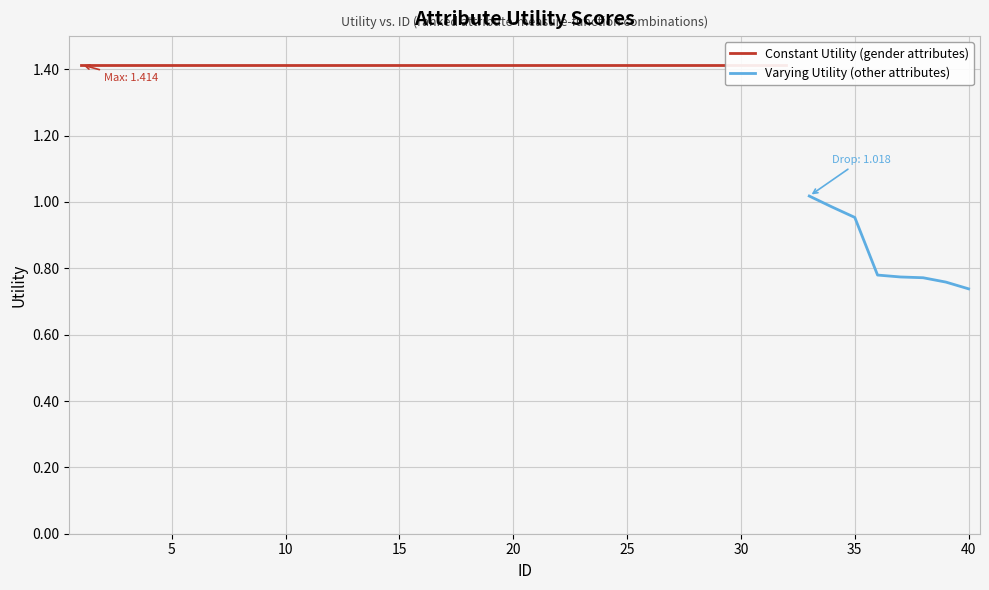

Rank the categories by value from lowest to highest.

40, 39, 38, 37, 36, 35, 34, 33, 1, 2, 3, 4, 5, 6, 7, 8, 9, 10, 11, 12, 13, 14, 15, 16, 17, 18, 19, 20, 21, 22, 23, 24, 25, 26, 27, 28, 29, 30, 31, 32